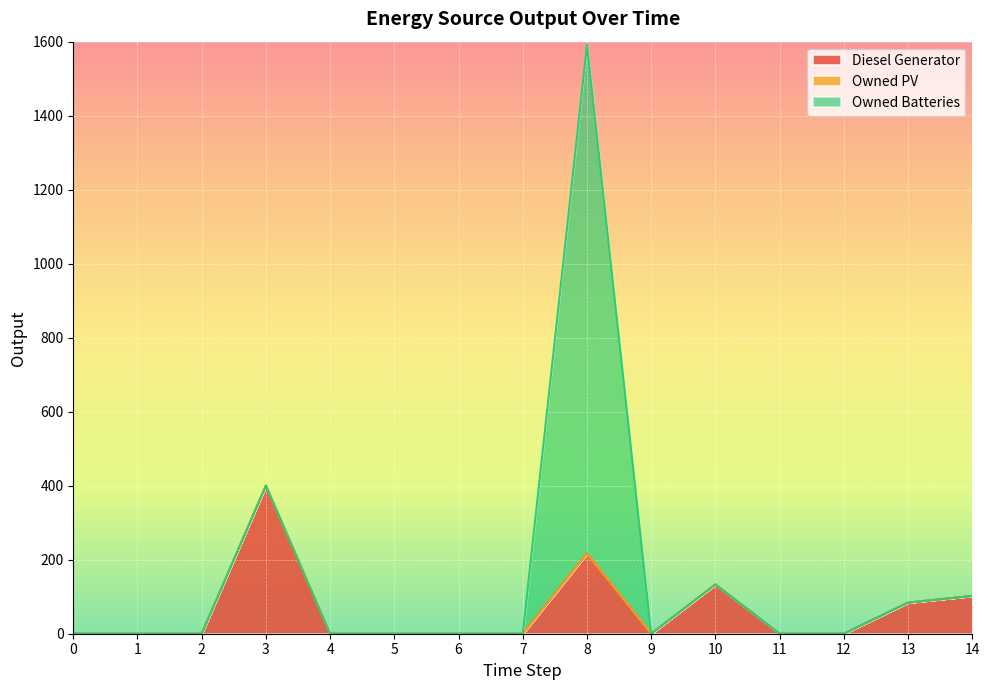

Which series has the largest range (max minus min)?

Owned Batteries